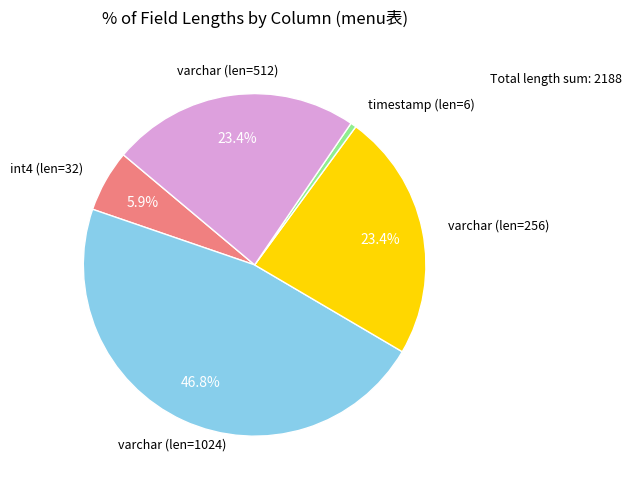

Does any single category account for the majority?

No